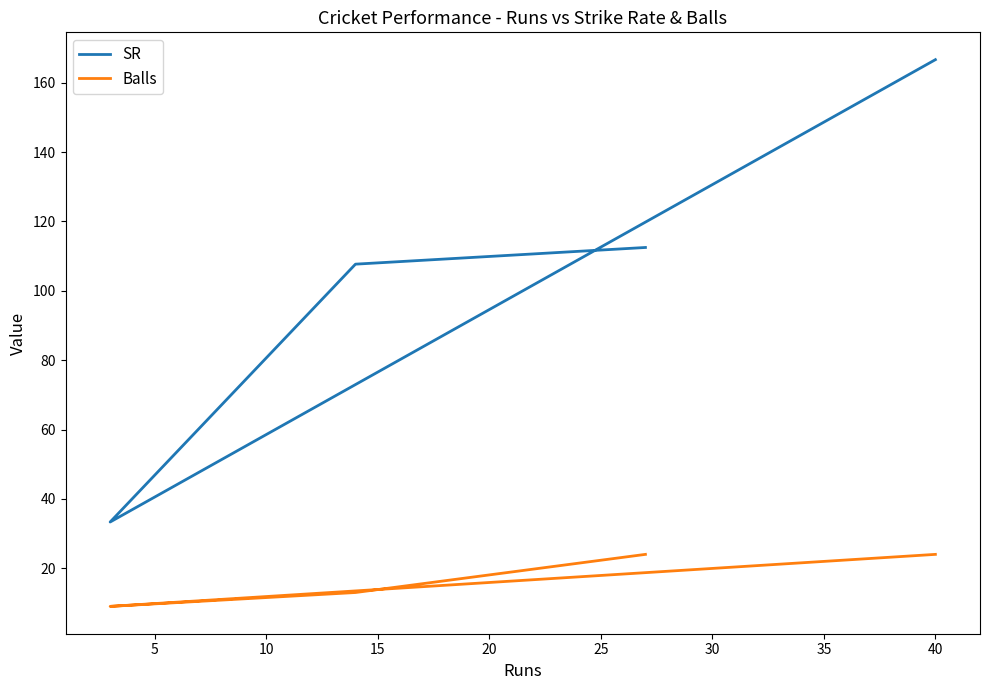

Rank the series at 5 from lowest to highest value.

Balls, SR